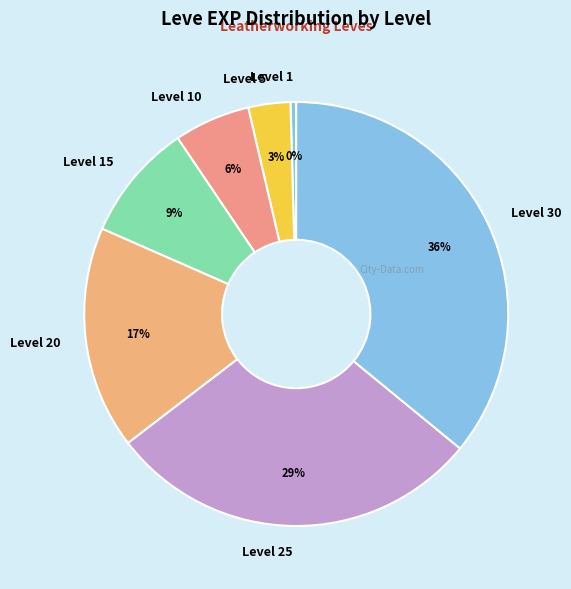

Does any single category account for the majority?

No